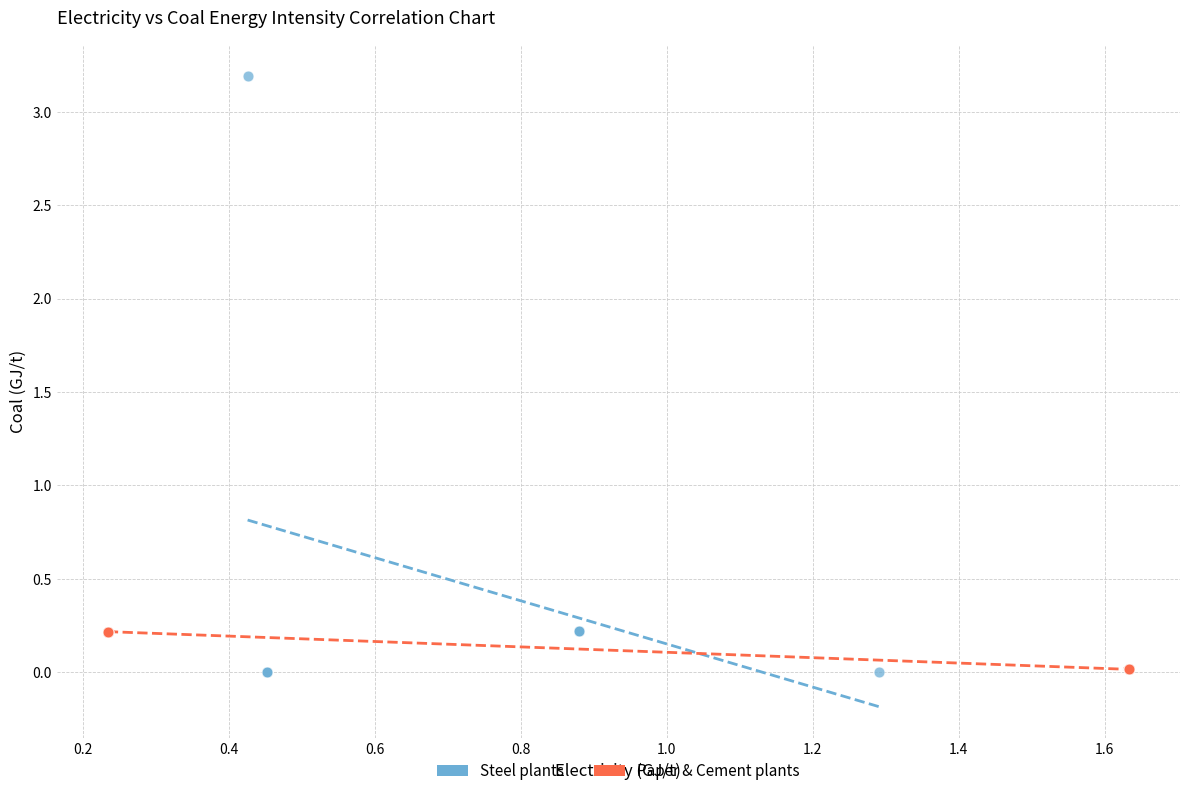

Which series has the largest Y range (max minus min)?

Steel plants